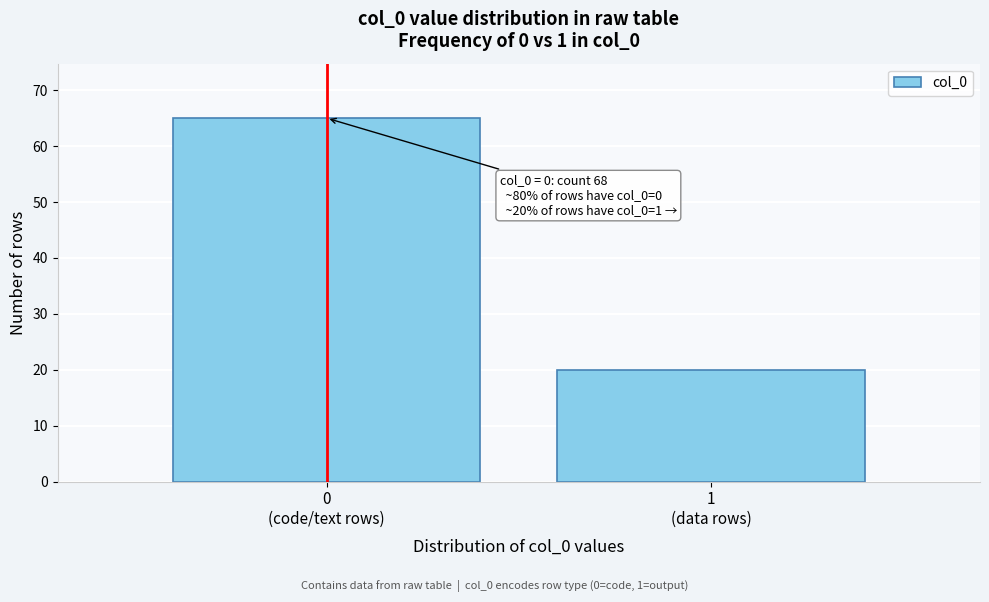

Reading right to left, what are all the values shown in this chart?

20	65